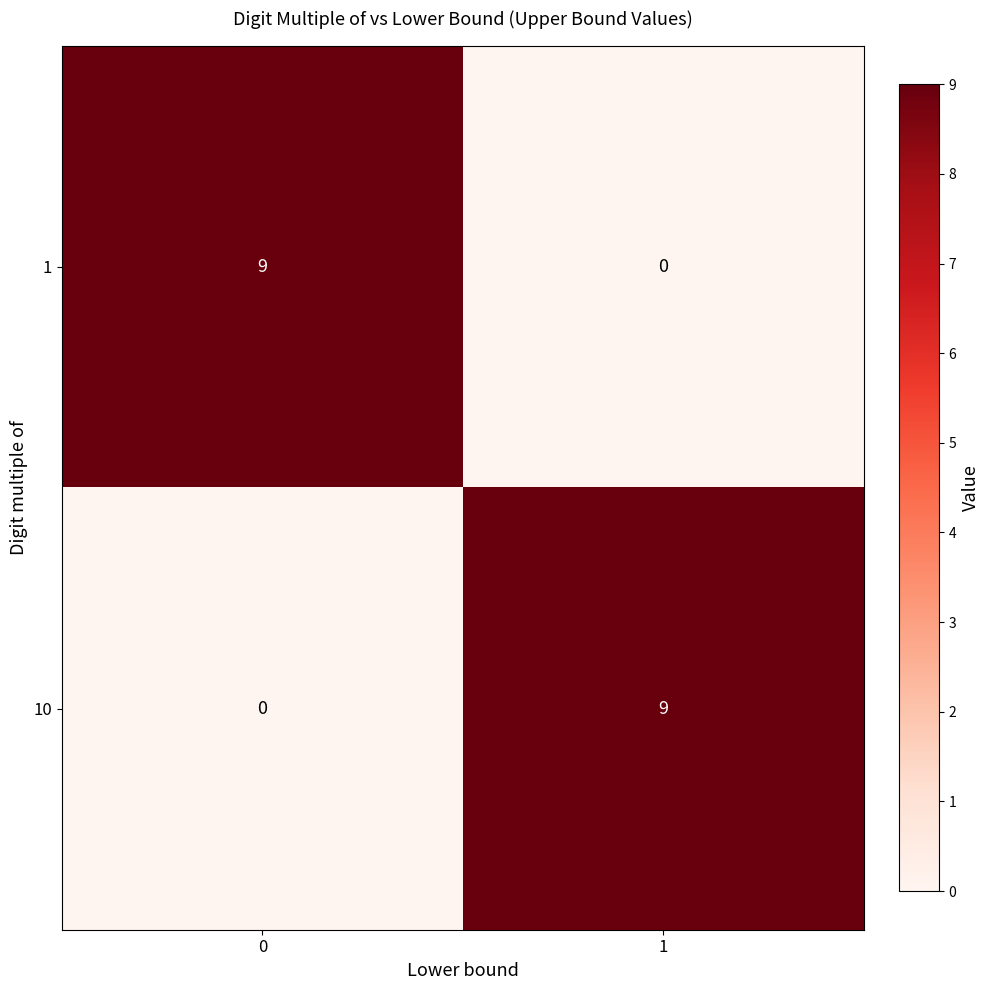

What is the spread (max minus min) of values at 0?

9